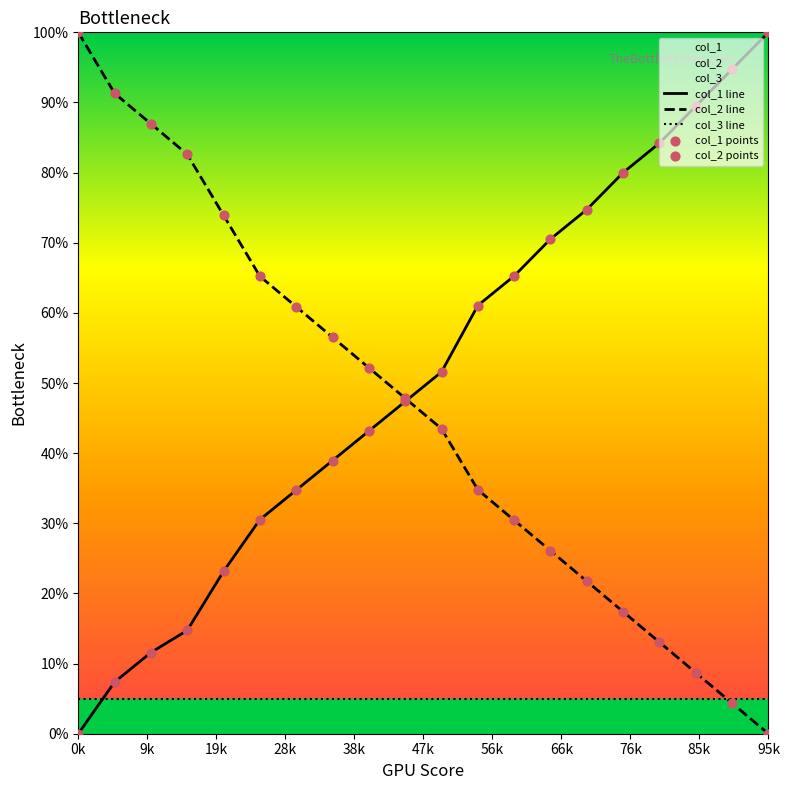

Which series has the largest total across all categories?

col_1 line